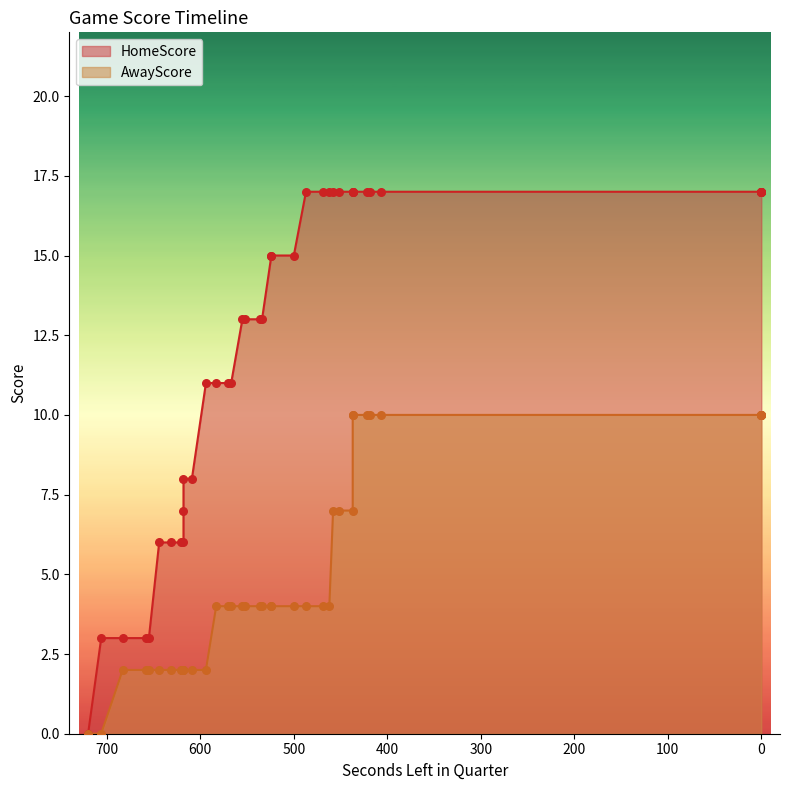

Which series contains the highest Y value?

HomeScore